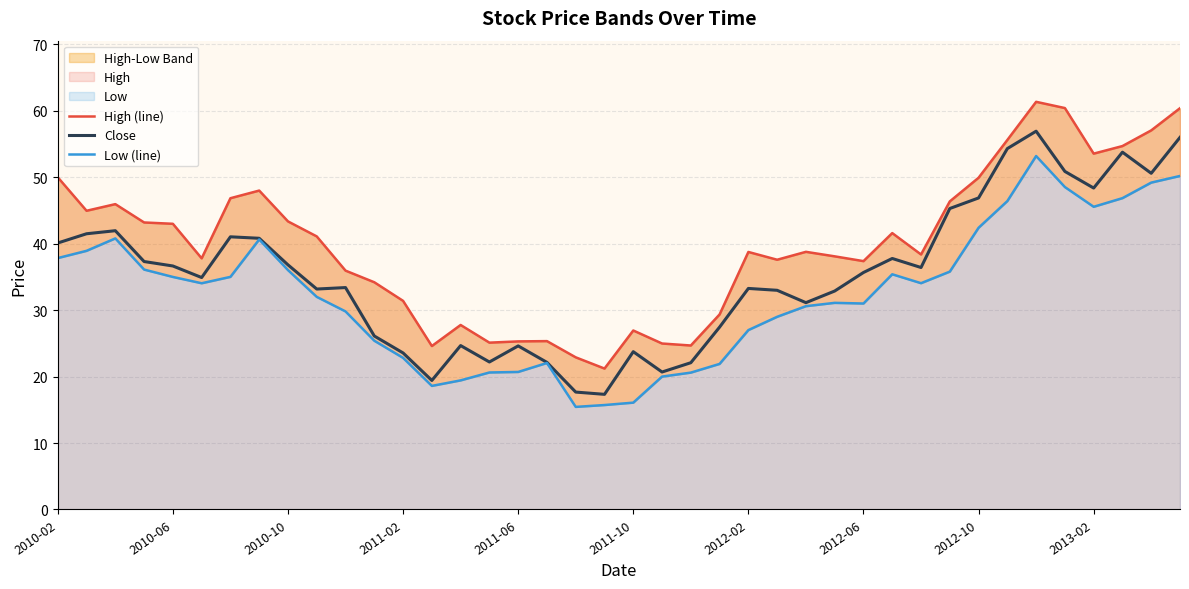

What is the highest value of the Close series?

56.9